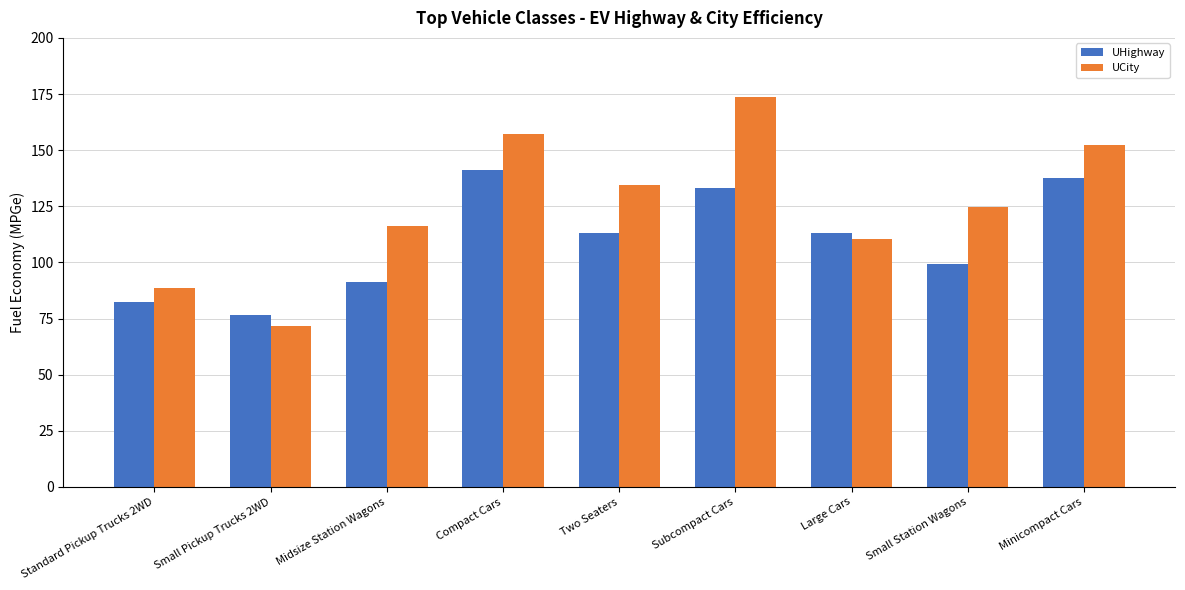

Count the number of data series in this chart.

2